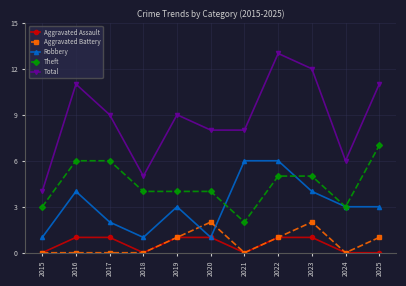

Rank the series at 2025 from lowest to highest value.

Aggravated Assault, Aggravated Battery, Robbery, Theft, Total